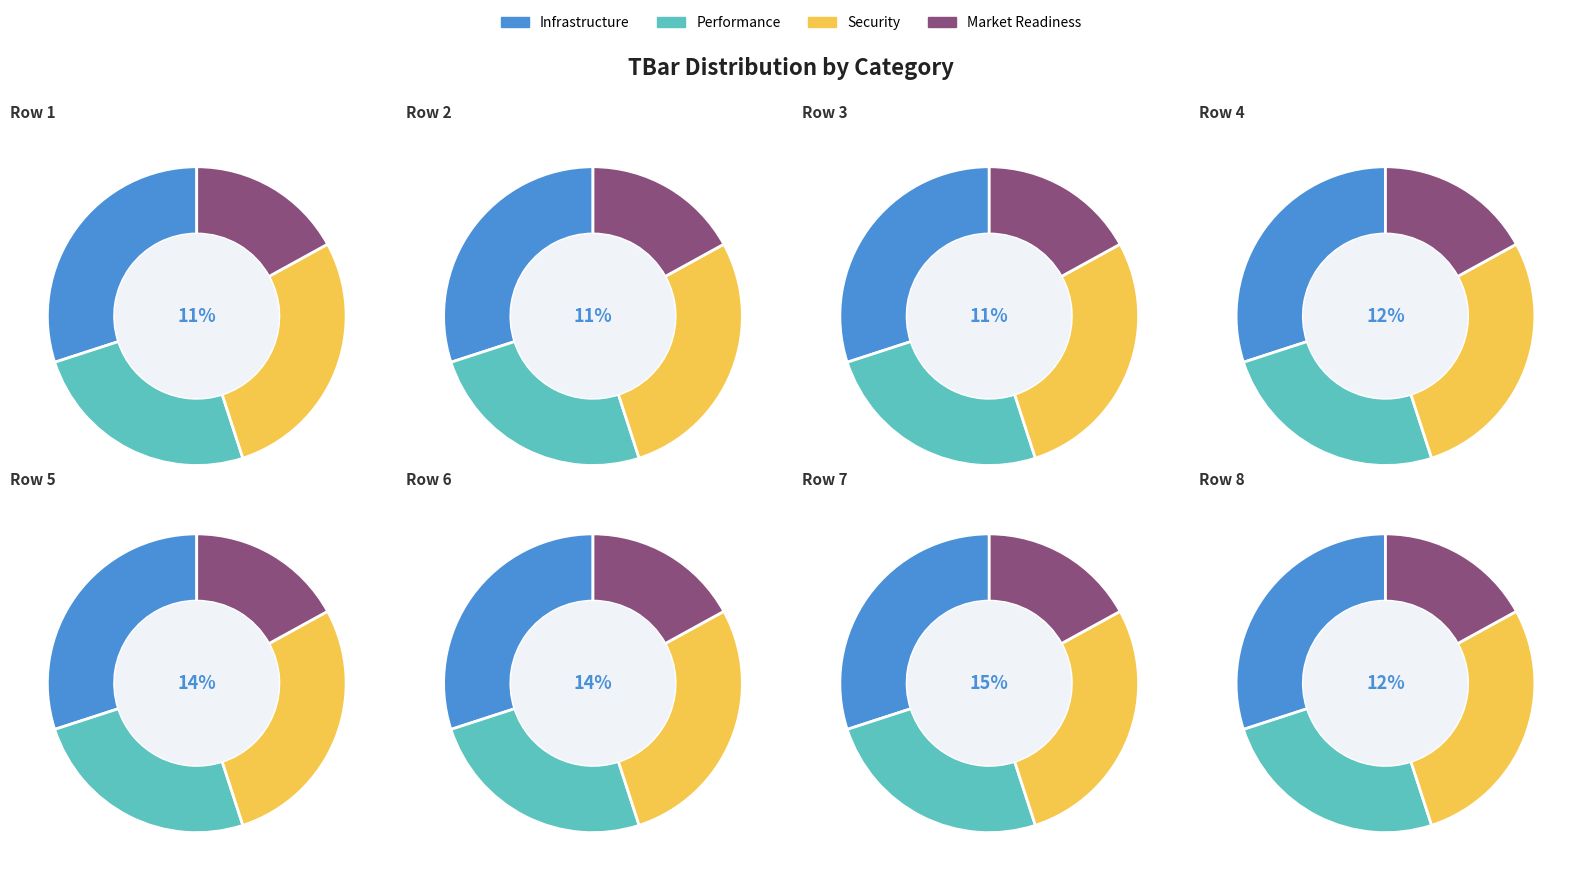

Is it true that 3 is 11% of the pie?

True